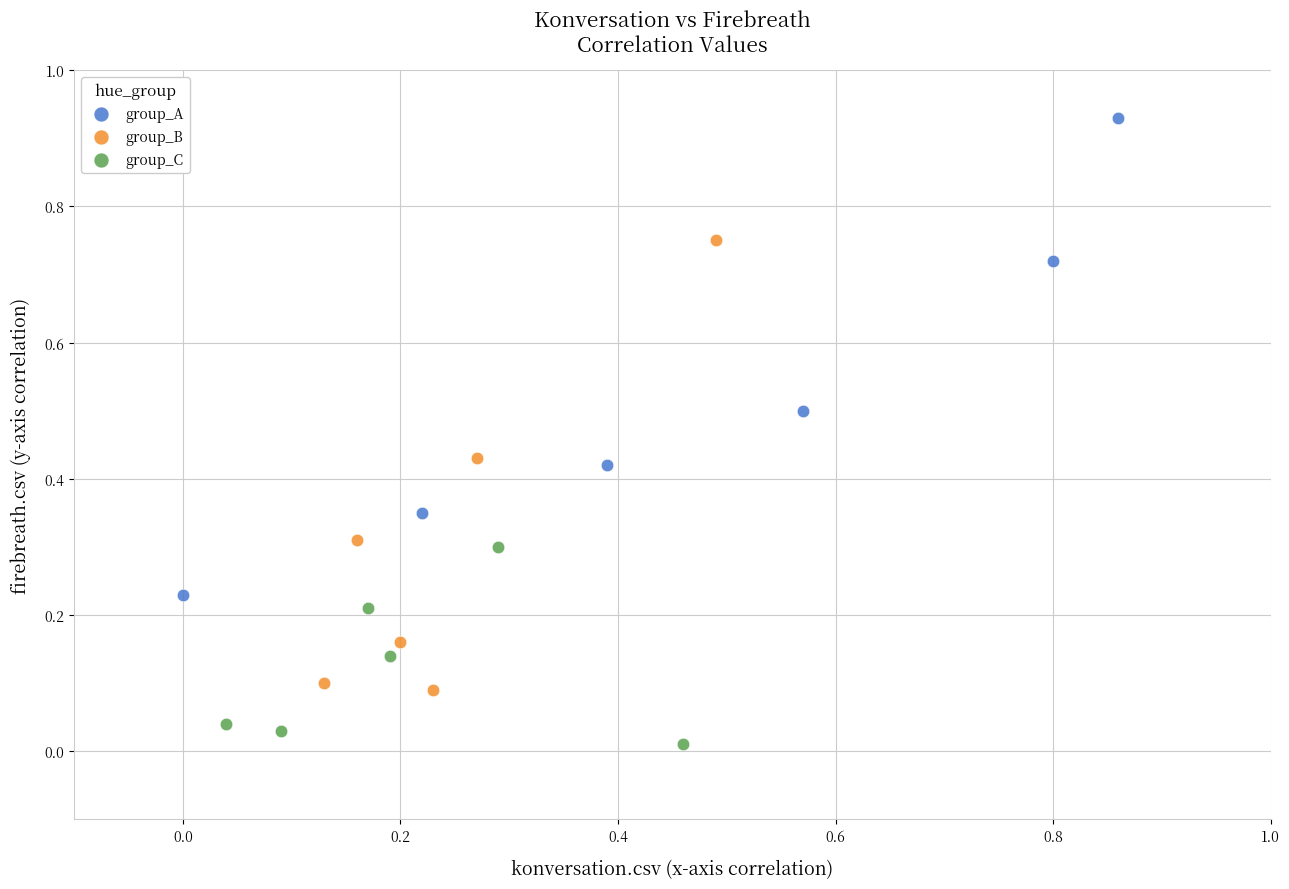

Which series contains the lowest Y value?

group_C